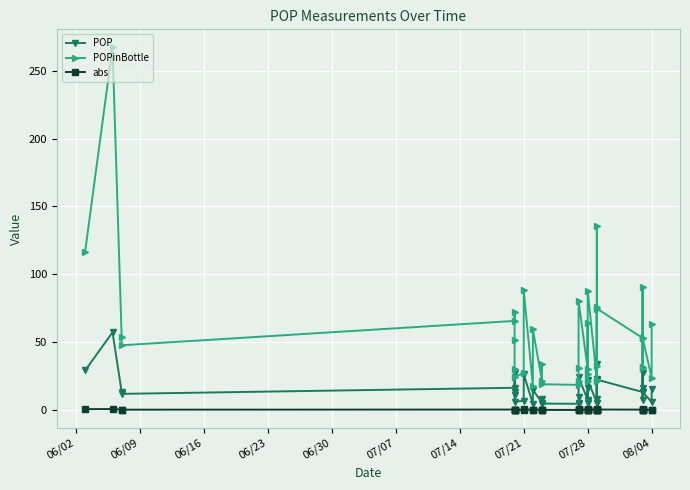

What is the value of the abs point at the 31st from the left?

0.4